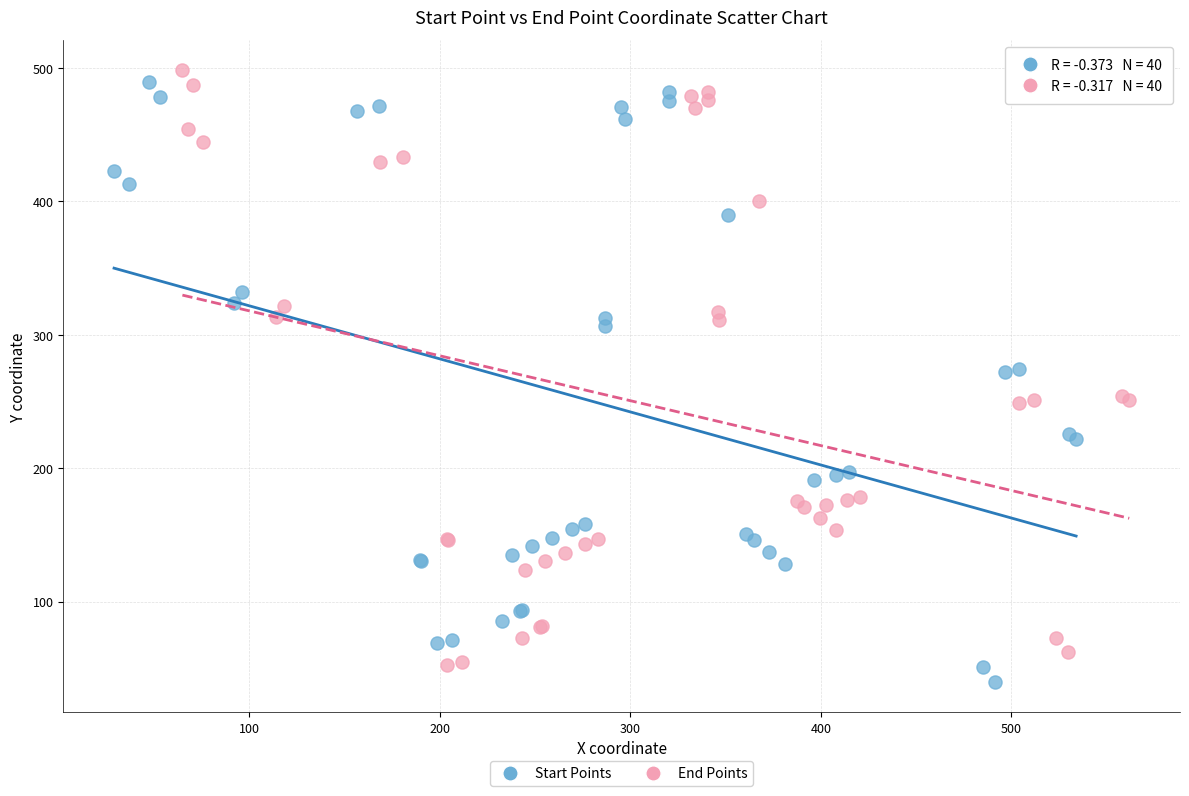

What are all the series names shown in the legend?

Start Points, End Points